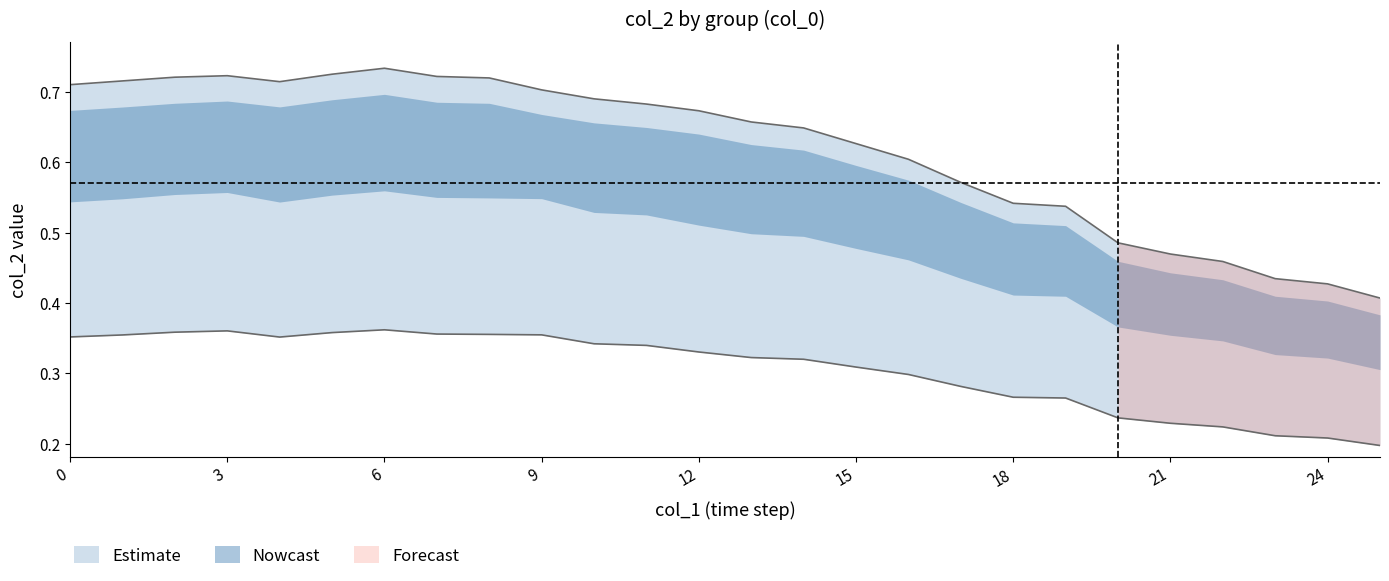

Reading left to right, list all the values displayed in this chart.

col_2_50: 0.4	0.4	0.4	0.4	0.4	0.4	0.4	0.4	0.4	0.4	0.3	0.3	0.3	0.3	0.3	0.3	0.3	0.3	0.3	0.3	0.2	0.2	0.2	0.2	0.2	0.2
col_2_100: 0.7	0.7	0.7	0.7	0.7	0.7	0.7	0.7	0.7	0.7	0.7	0.7	0.7	0.7	0.6	0.6	0.6	0.6	0.5	0.5	0.5	0.5	0.5	0.4	0.4	0.4